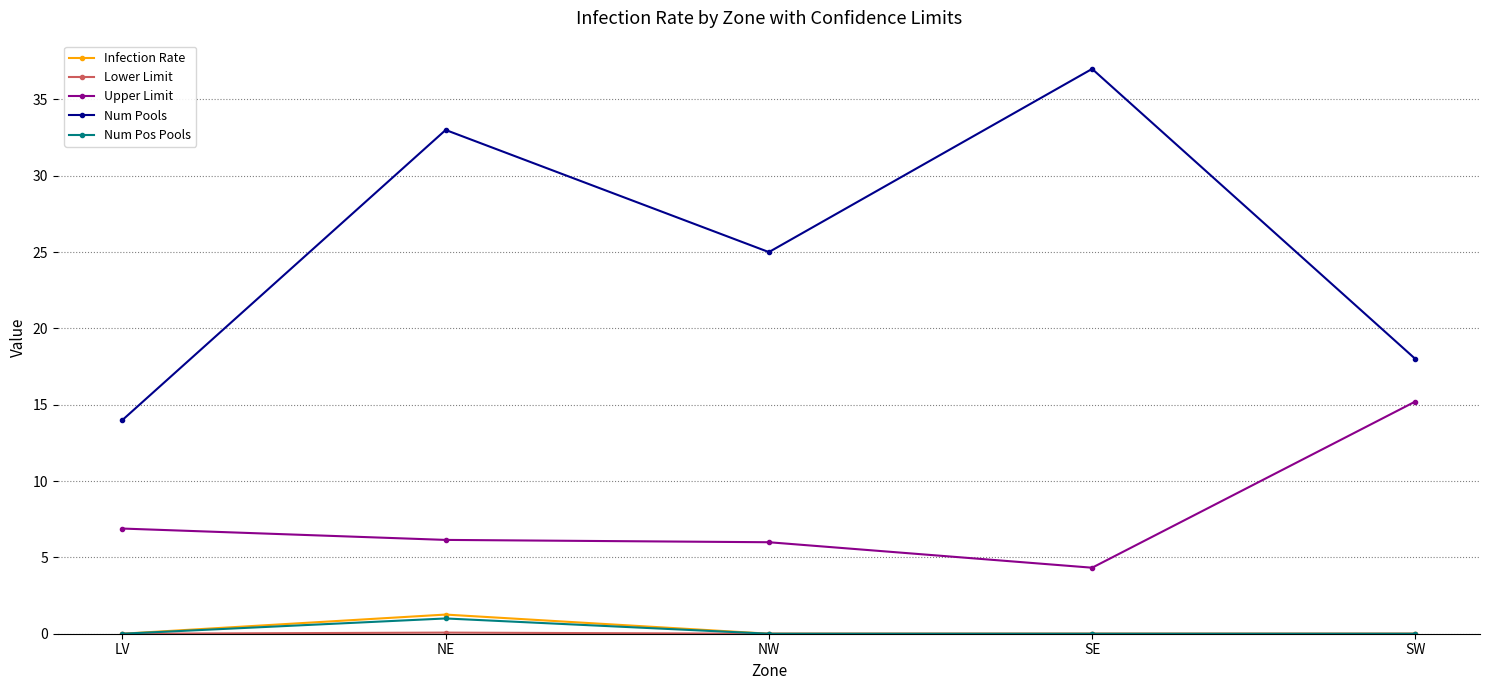

How many values in the Num Pools series are below 25?

2